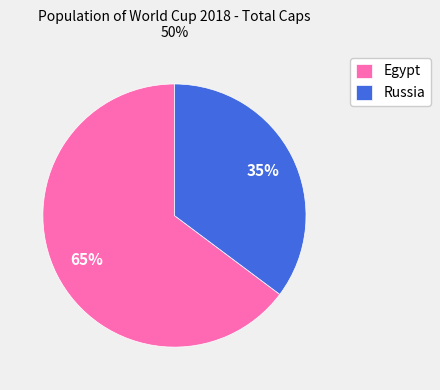

Count the number of slices in the pie.

2